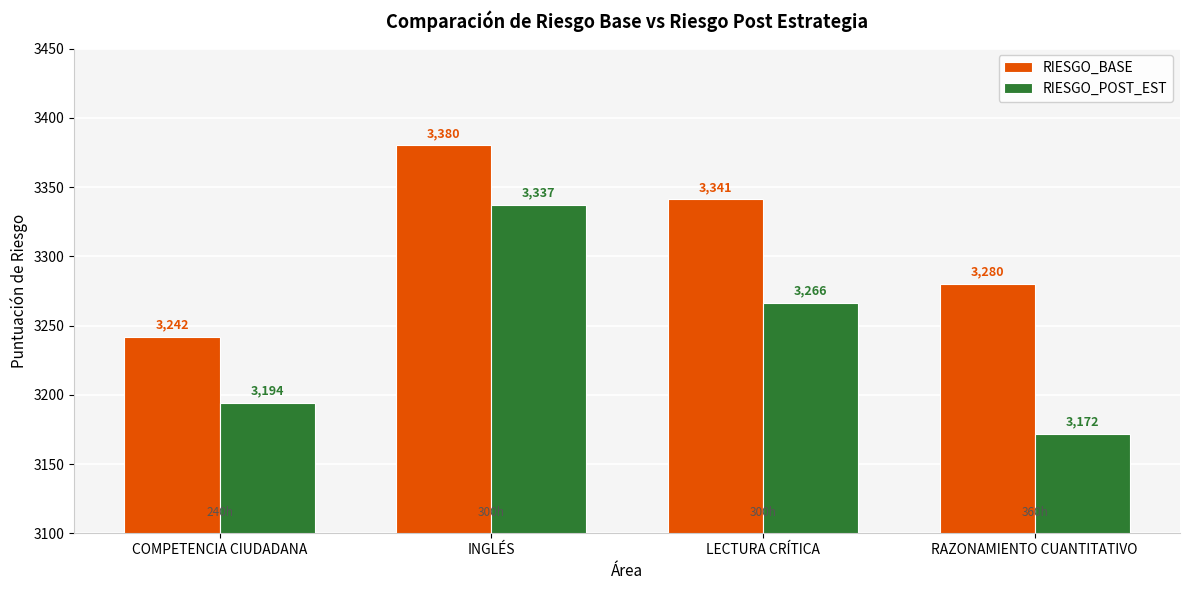

Is it true that RIESGO_BASE equals 3380.0 at INGLÉS?

True